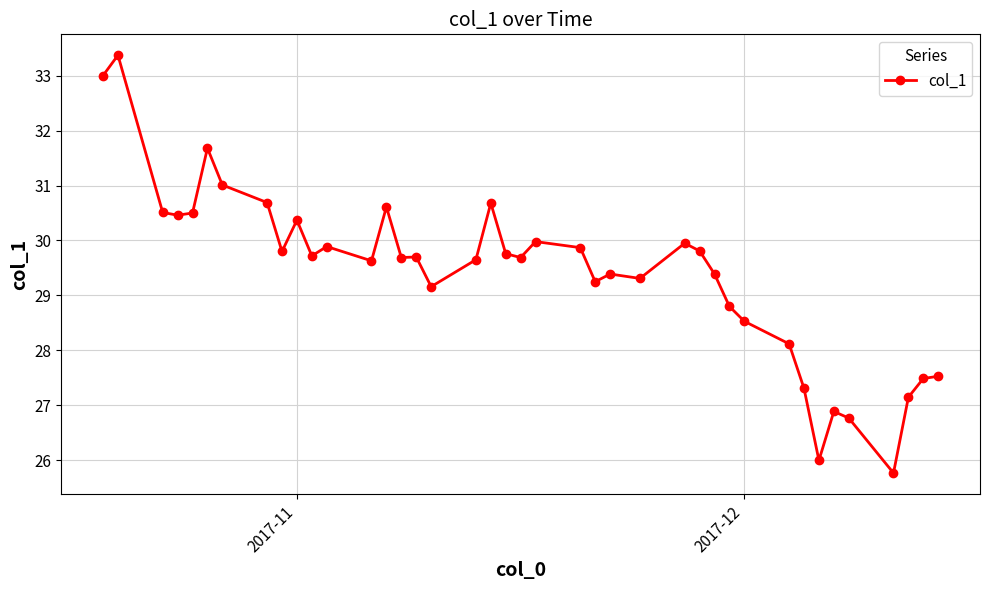

What is the minimum value shown in the chart?

25.8